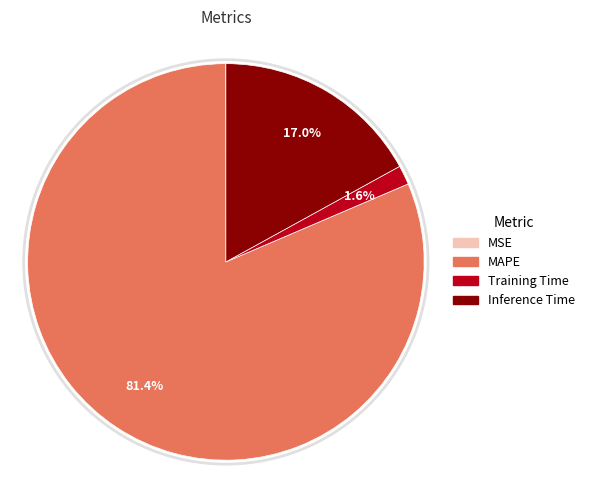

Which has a higher value, MAPE or Inference Time?

MAPE